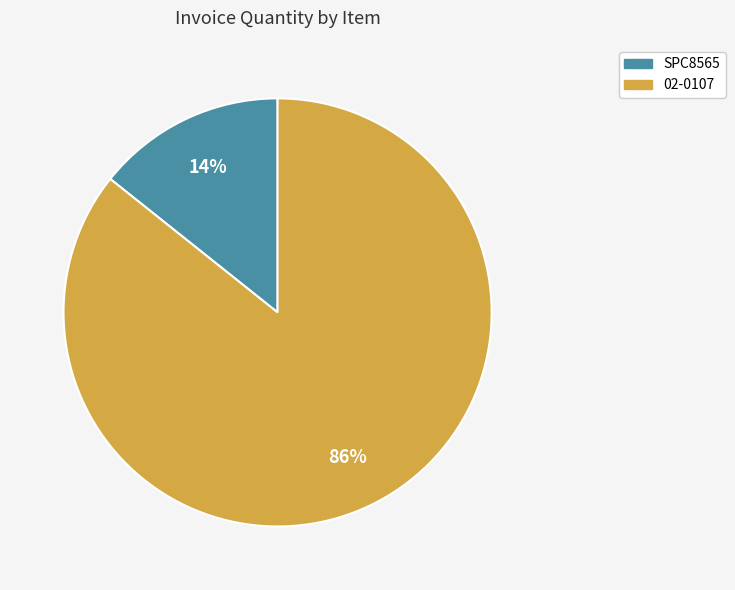

What is the ratio of the value at SPC8565 to the value at 02-0107?

0.2